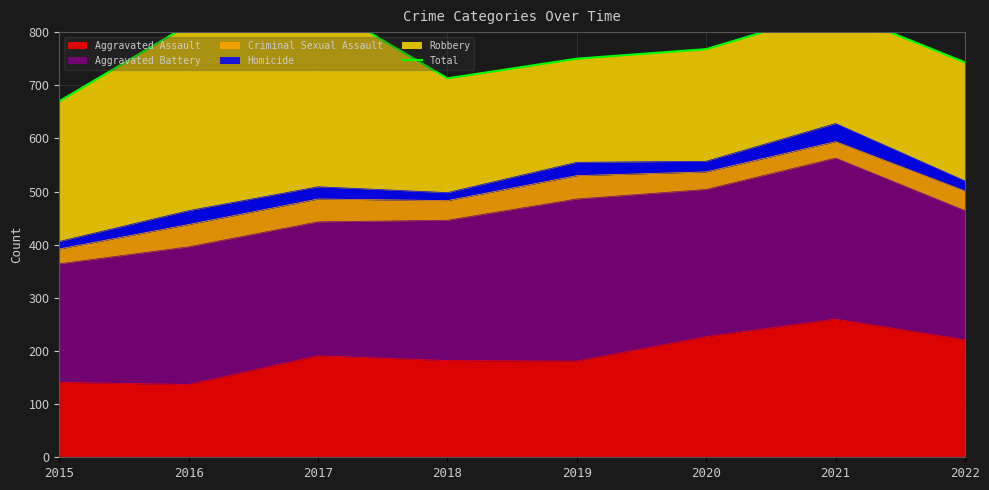

At which category does the data reach its first local peak?

2017